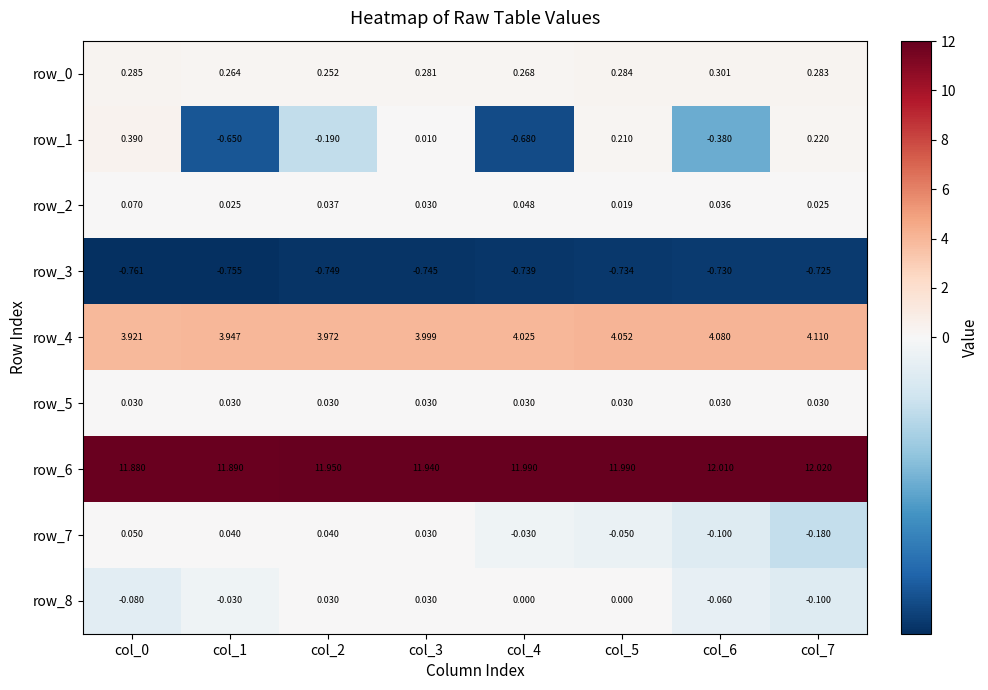

Which series has the widest spread of values?

row_1